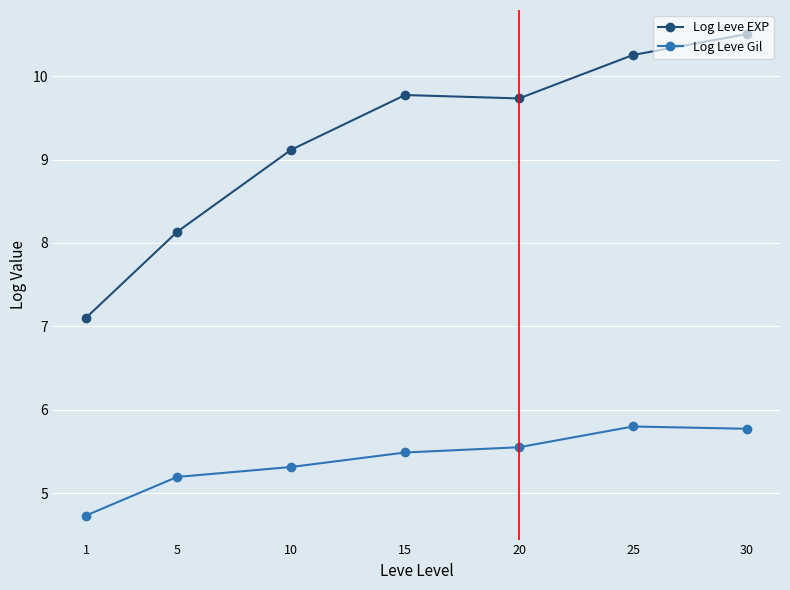

Where does the Log Leve Gil series first go above 5?

5